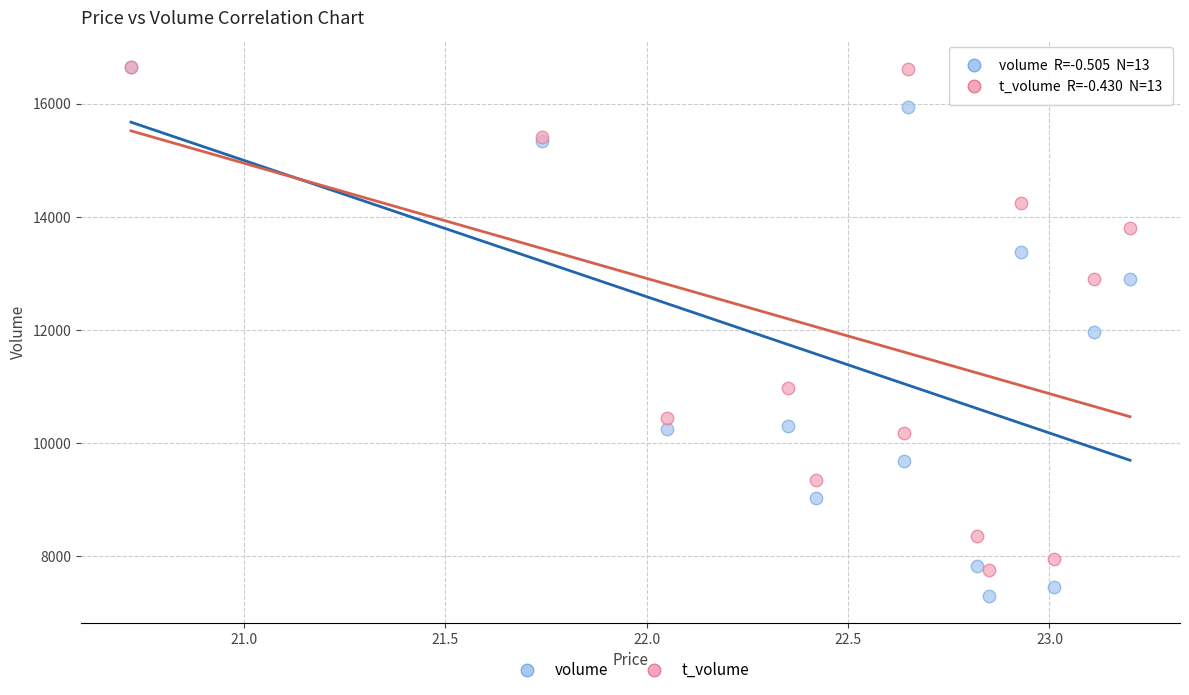

Which series reaches the minimum Y coordinate?

volume